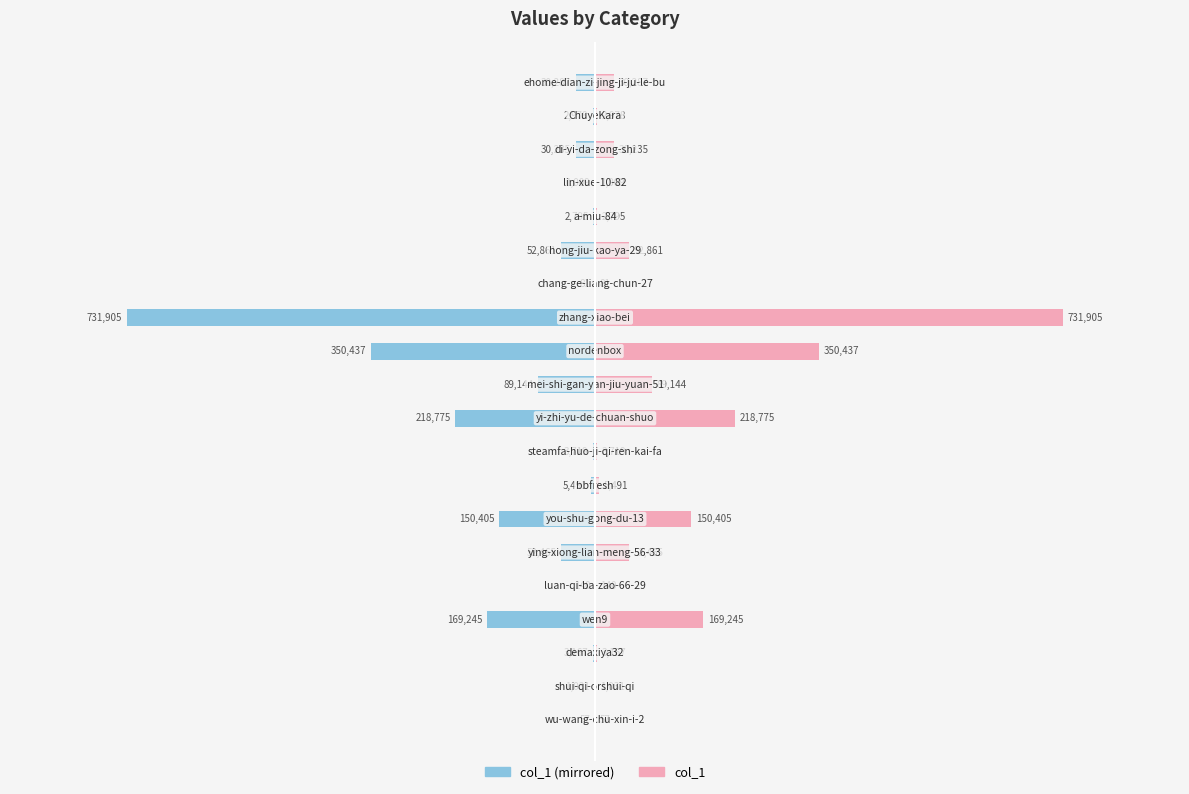

Reading right to left, transcribe all the data shown in this chart.

col_1 (left): -30287	-2978	-30235	-1009	-2795	-52861	-81	-731905	-350437	-89144	-218775	-3719	-5491	-150405	-52465	-140	-169245	-3167	-1031	-57
col_1 (right): 30287	2978	30235	1009	2795	52861	81	731905	350437	89144	218775	3719	5491	150405	52465	140	169245	3167	1031	57